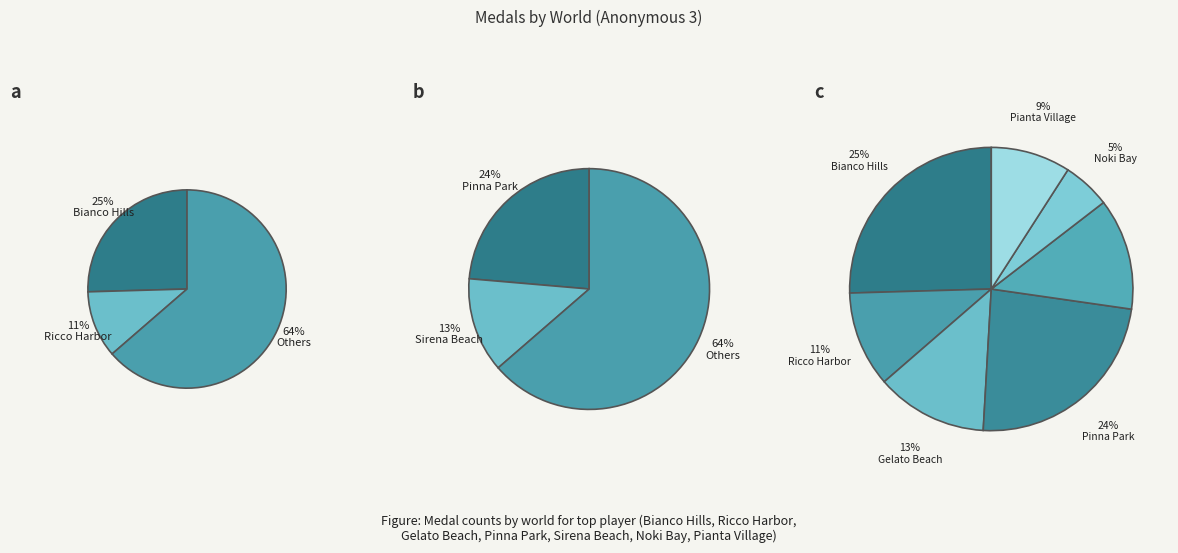

What percentage is NOT represented by Gelato Beach?

87.3%